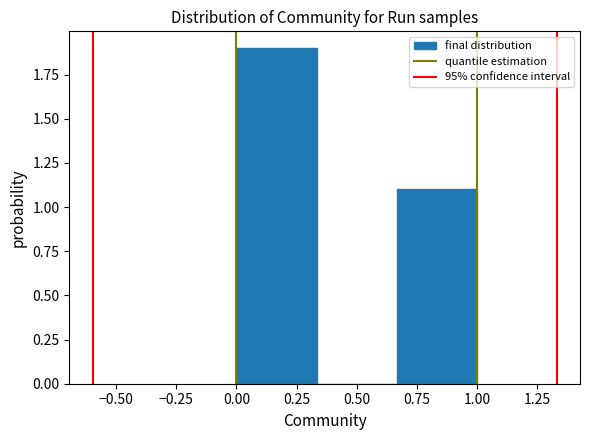

Over which range of the x-axis is the bar tallest?

0.00 to 0.35